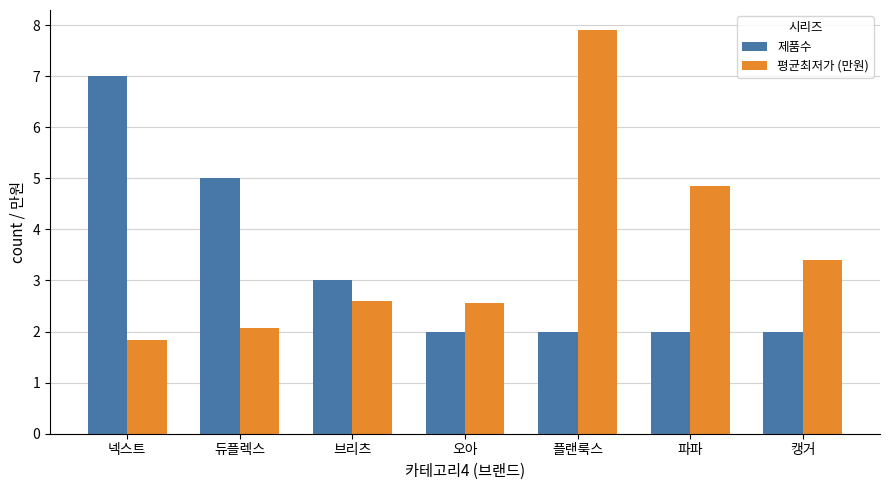

Which series has the largest range (max minus min)?

평균최저가 (만원)